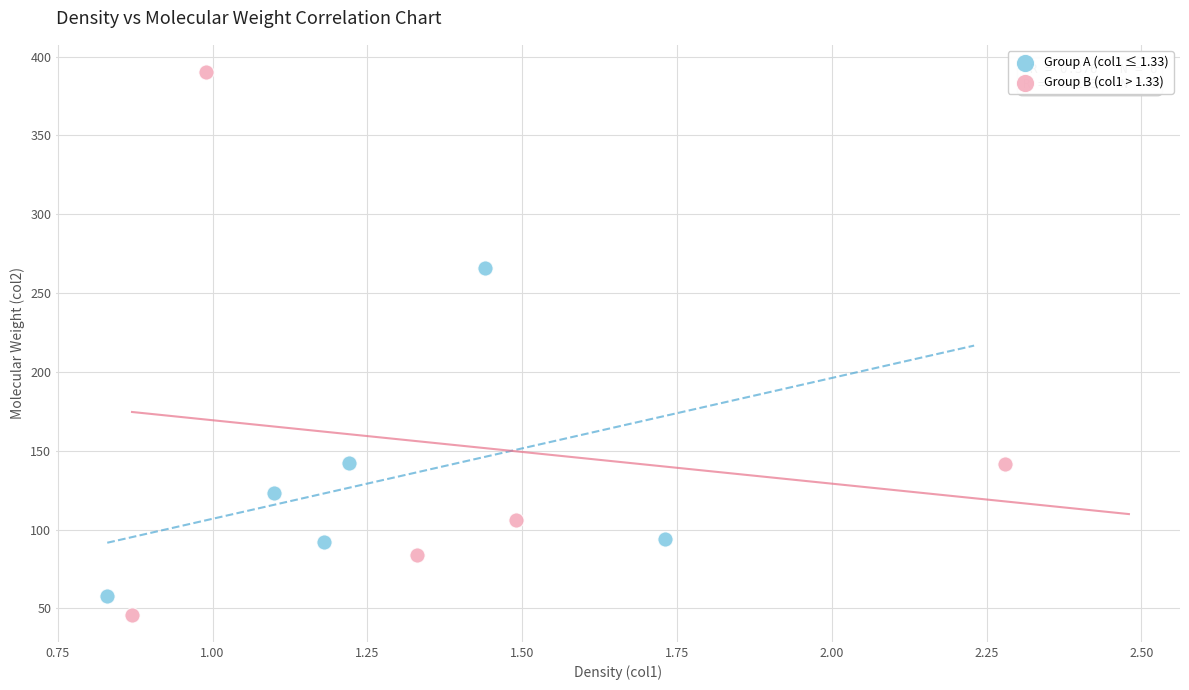

Which series has the largest Y range (max minus min)?

Group B (col1 > 1.33)